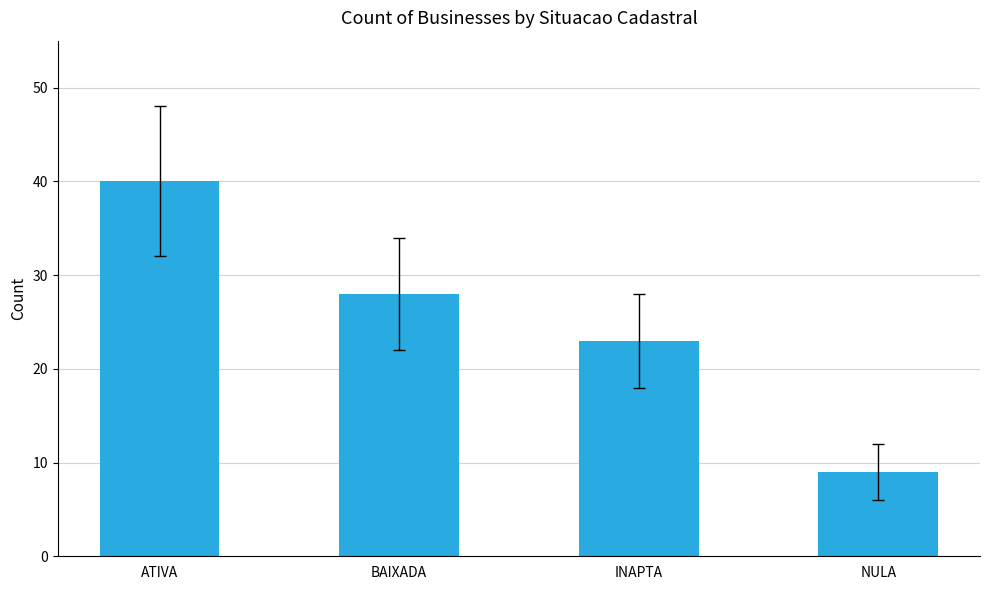

What is the maximum value shown in the chart?

40